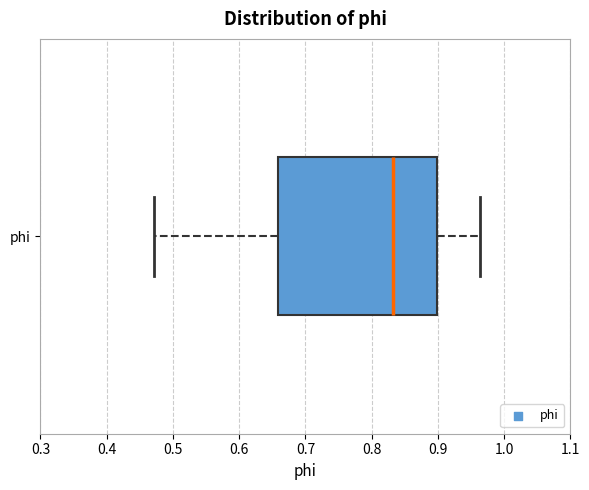

Transcribe this box plot: give where the median line is, the range the box spans, and where the two whiskers end, as read against the x-axis. The values are not printed on the chart, so give them approximately, as read against the axis.

median 0.83, box 0.66 to 0.90, whiskers 0.47 to 0.96